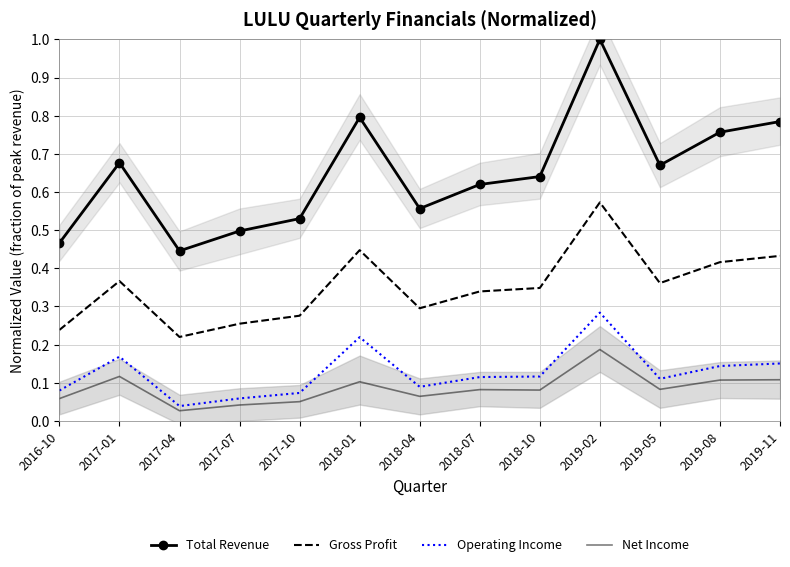

Reading right to left, transcribe all the data shown in this chart.

Total Revenue: 0.8	0.8	0.7	1.0	0.6	0.6	0.6	0.8	0.5	0.5	0.4	0.7	0.5
Gross Profit: 0.4	0.4	0.4	0.6	0.3	0.3	0.3	0.4	0.3	0.3	0.2	0.4	0.2
Operating Income: 0.2	0.1	0.1	0.3	0.1	0.1	0.1	0.2	0.1	0.1	0.0	0.2	0.1
Net Income: 0.1	0.1	0.1	0.2	0.1	0.1	0.1	0.1	0.1	0.0	0.0	0.1	0.1